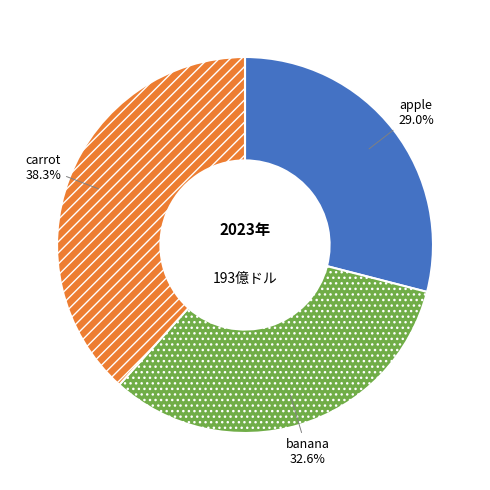

Is there a majority slice in this chart?

No